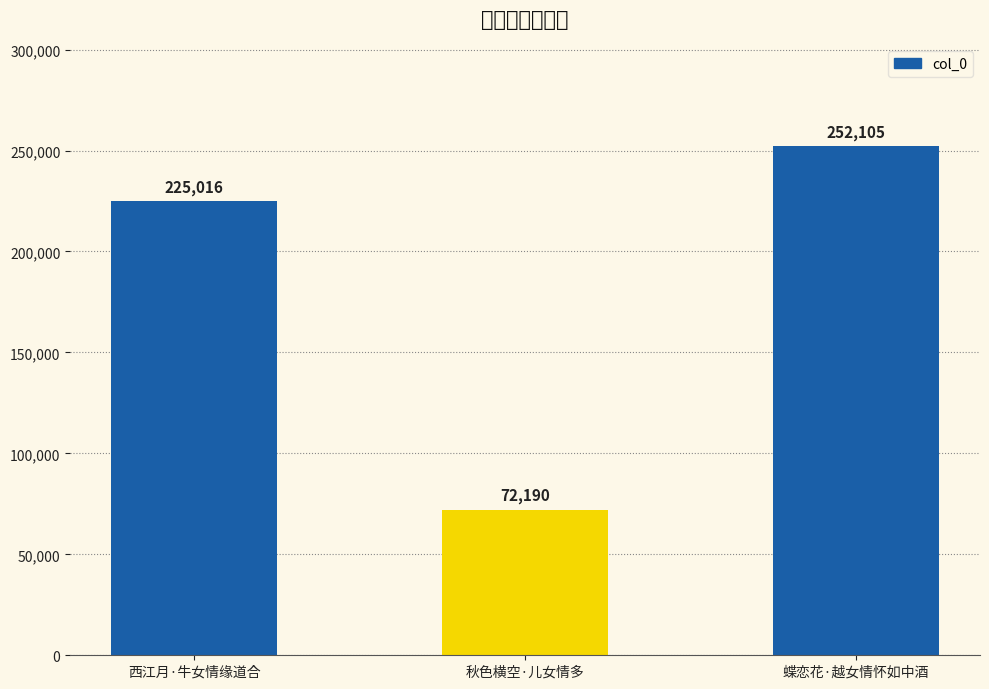

What is the sum of all values?

549311